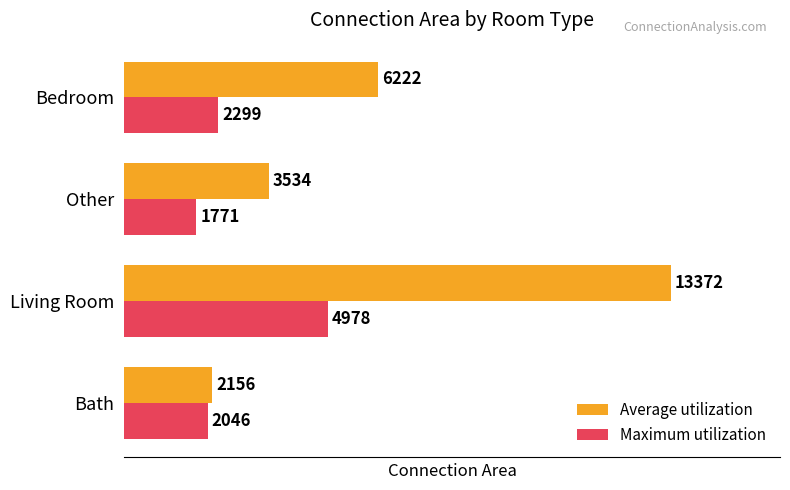

What is the highest value of the Maximum utilization series?

4978